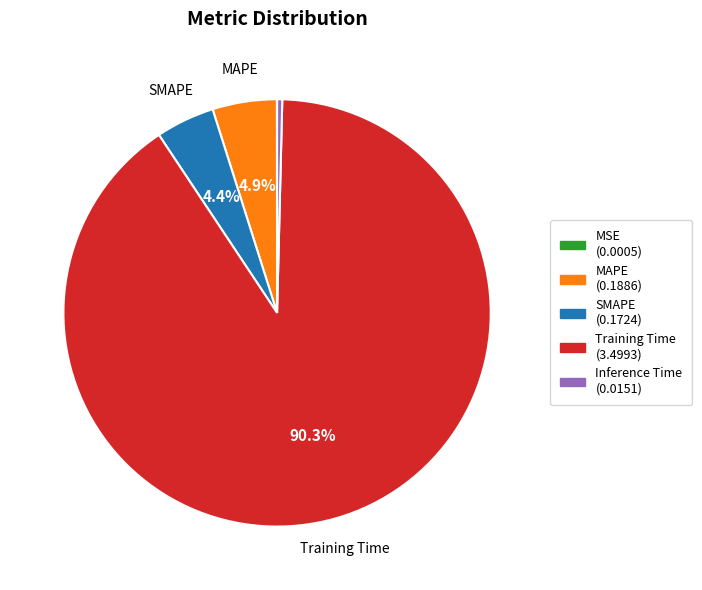

Is there any slice that represents more than half of the pie?

Yes